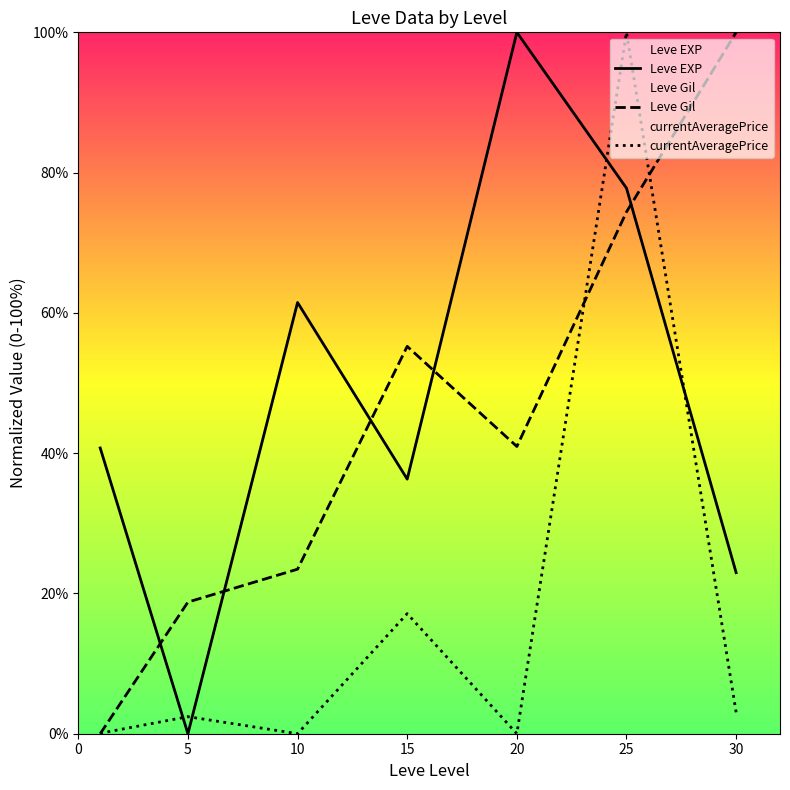

Where does the Leve Gil series first go above 40?

15